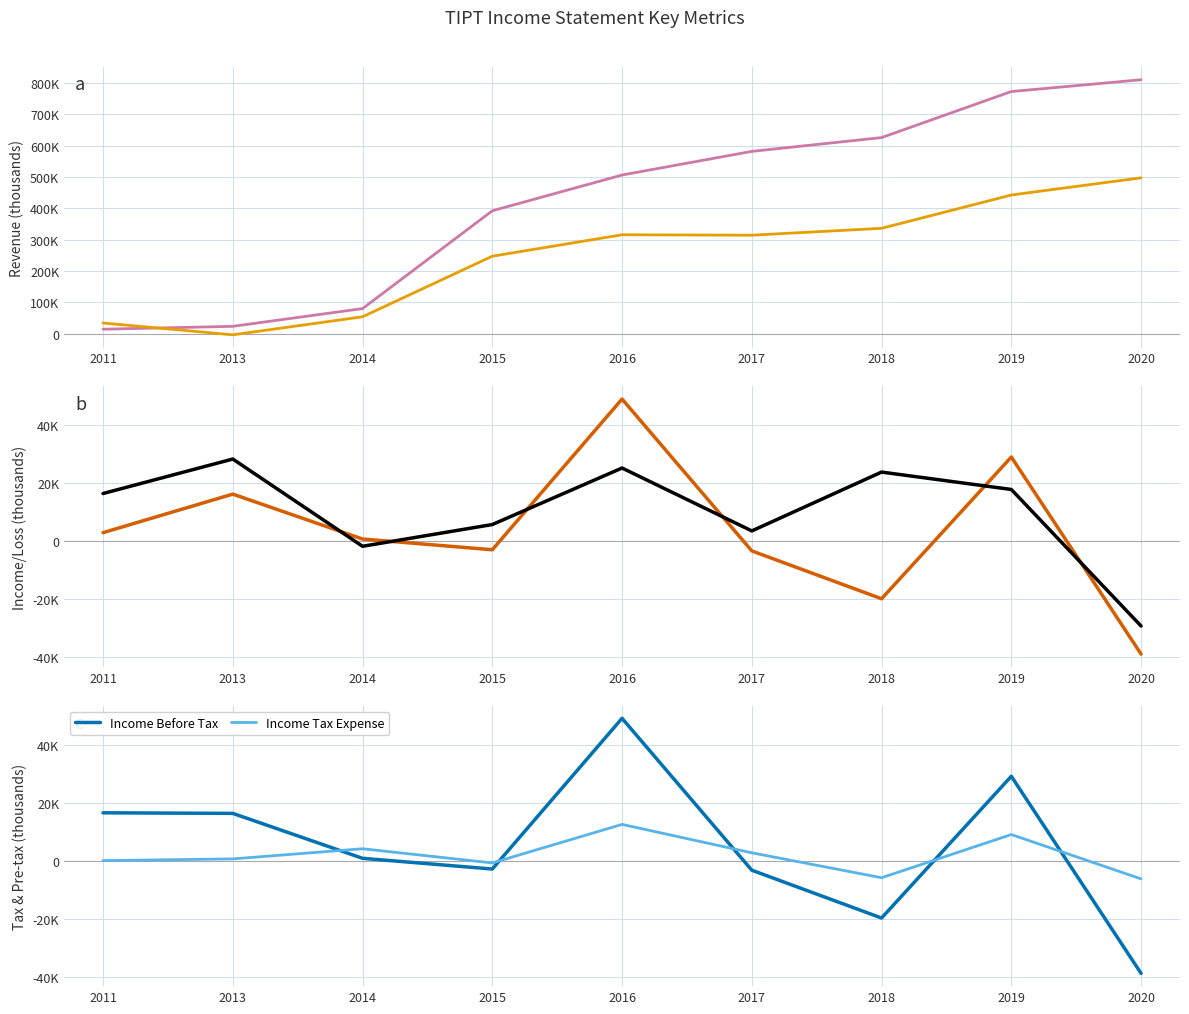

At which label does Total Revenue reach its peak?

2020